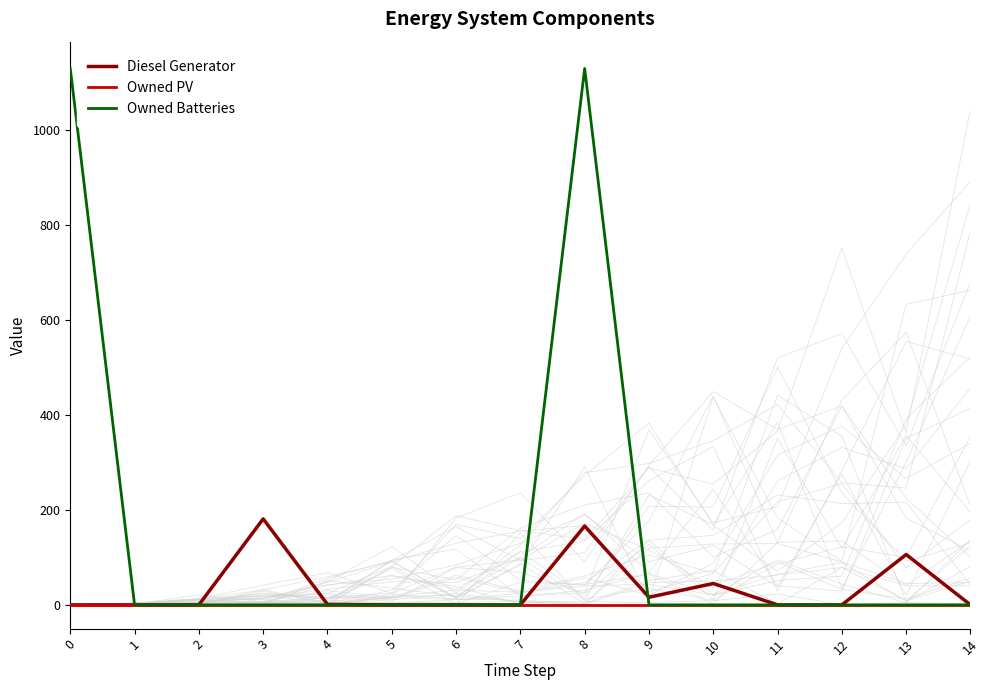

True or false: Owned Batteries has more than 0 points higher than both neighbors.

True